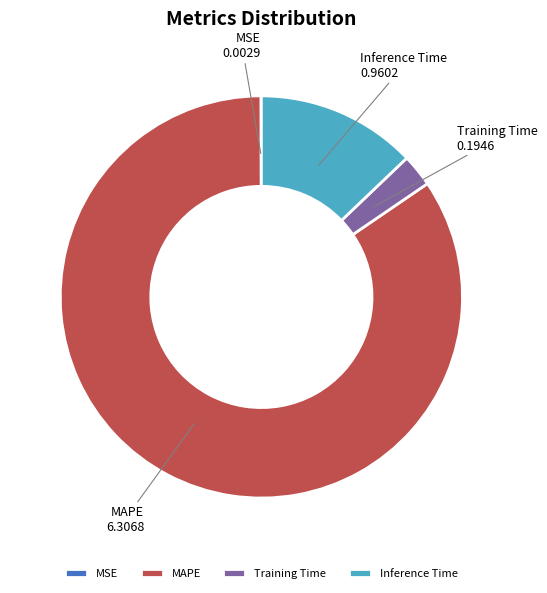

Is there any slice that represents more than half of the pie?

Yes